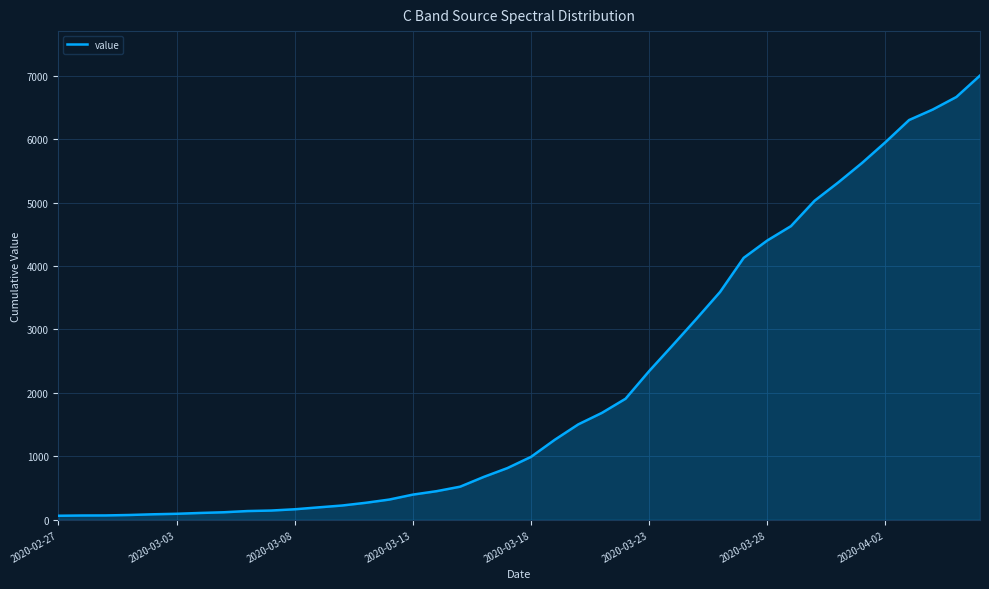

What is the greatest value displayed?

7001